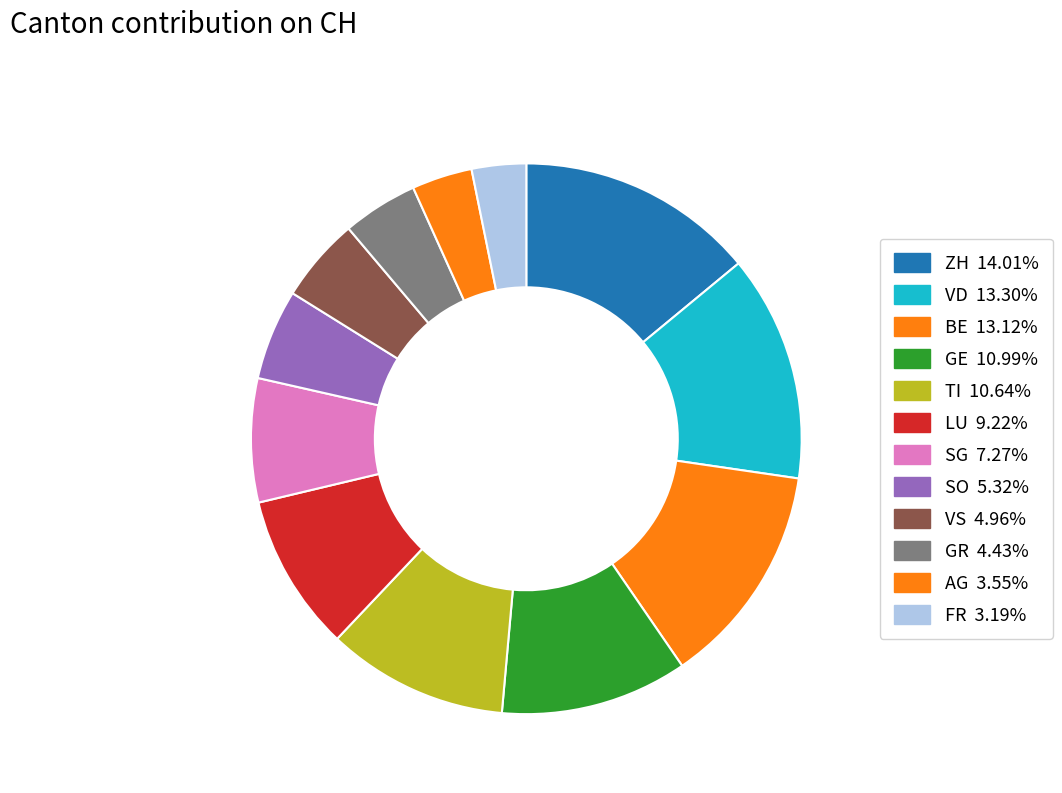

The AG slice represents 1% of the pie. True or false?

False